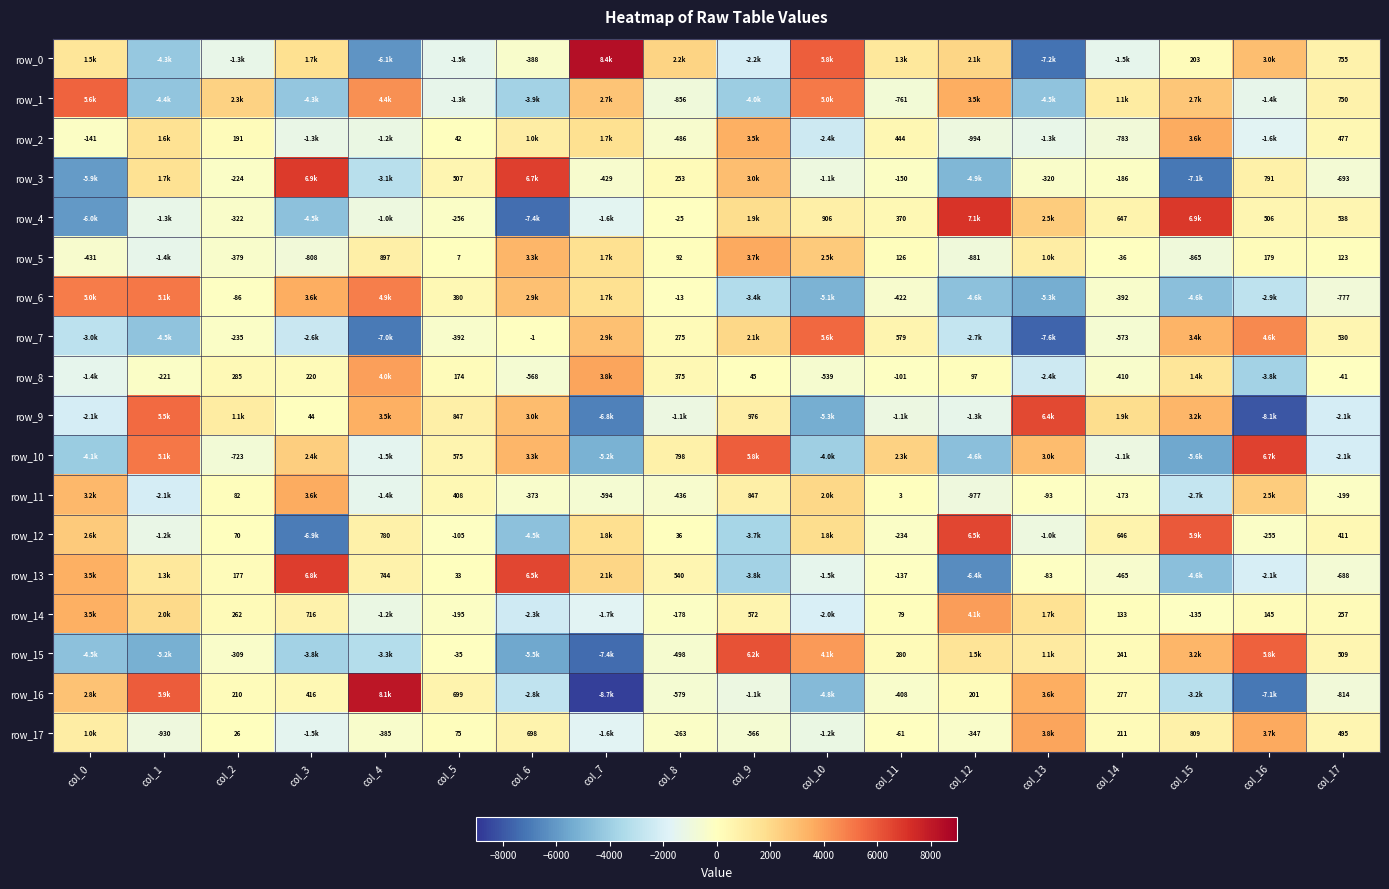

The value of row_6 at col_5 is 538.4. True or false?

False